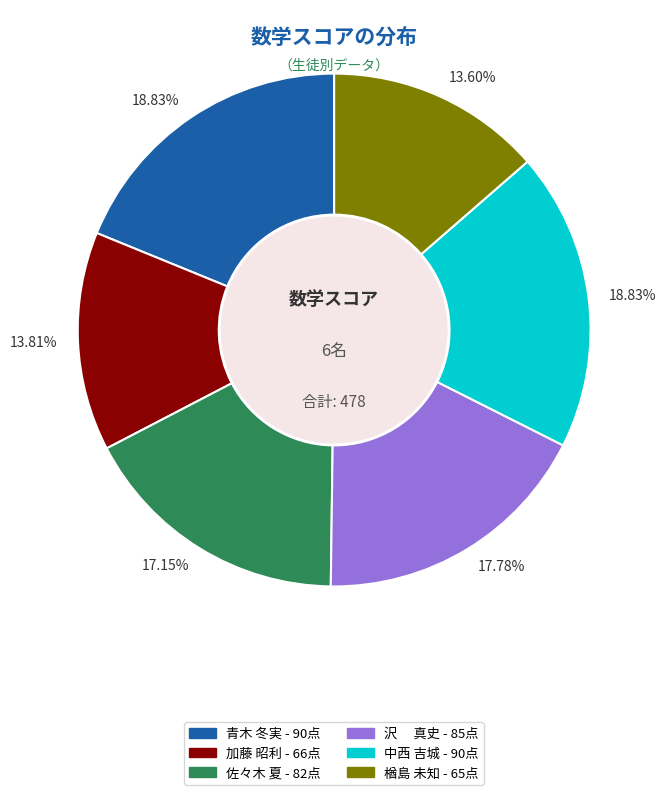

Is there any slice that represents more than half of the pie?

No